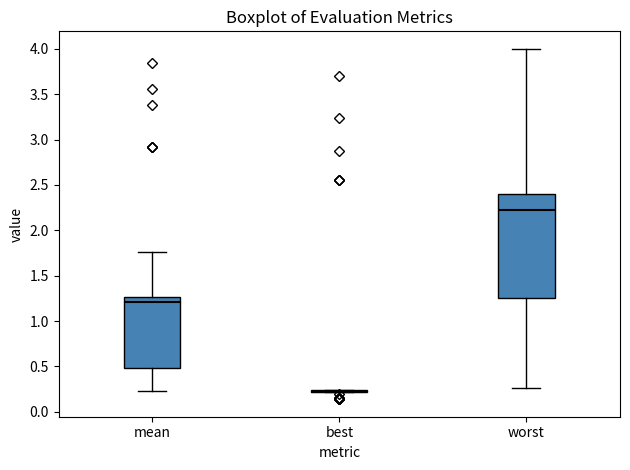

Which box is the tallest, from its lower edge to its upper edge?

worst